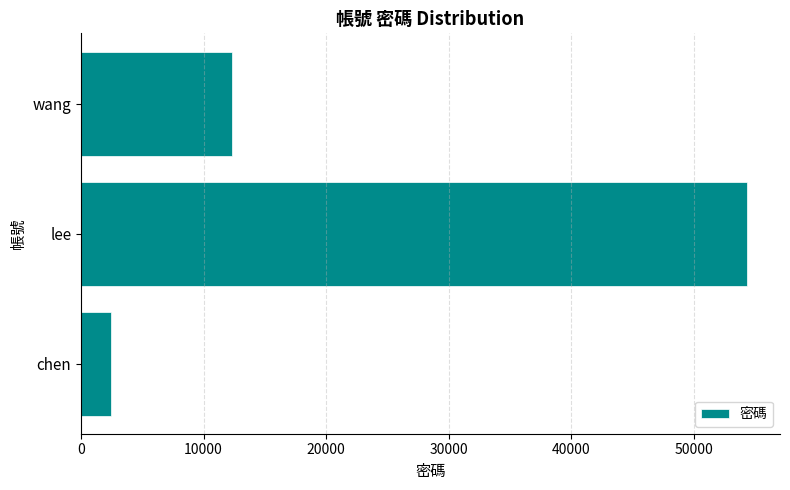

The chart shows a value of 12345 at wang. True or false?

True